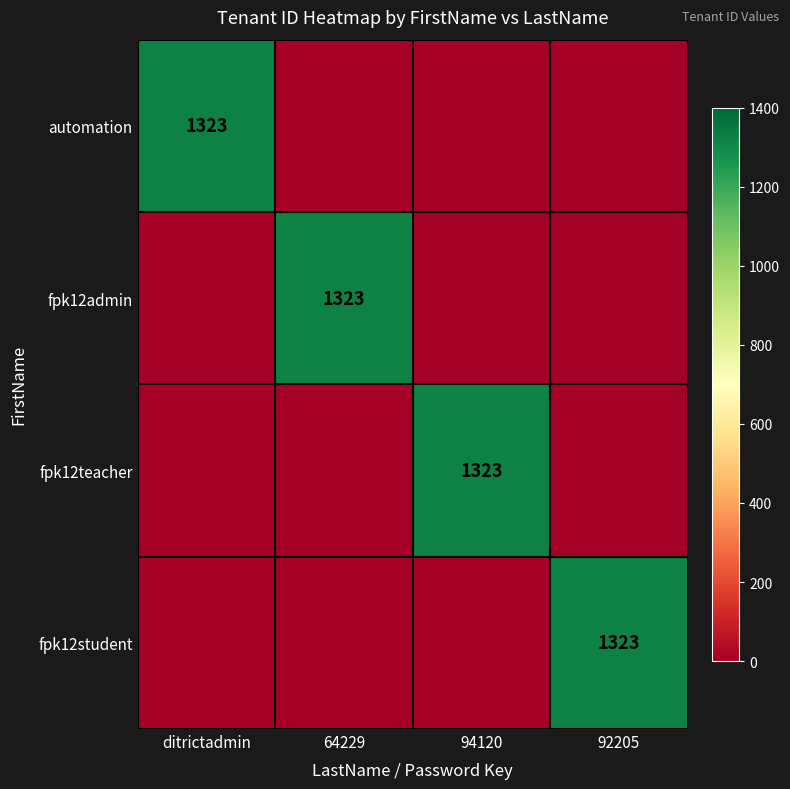

What is the sum of all fpk12student values?

1323